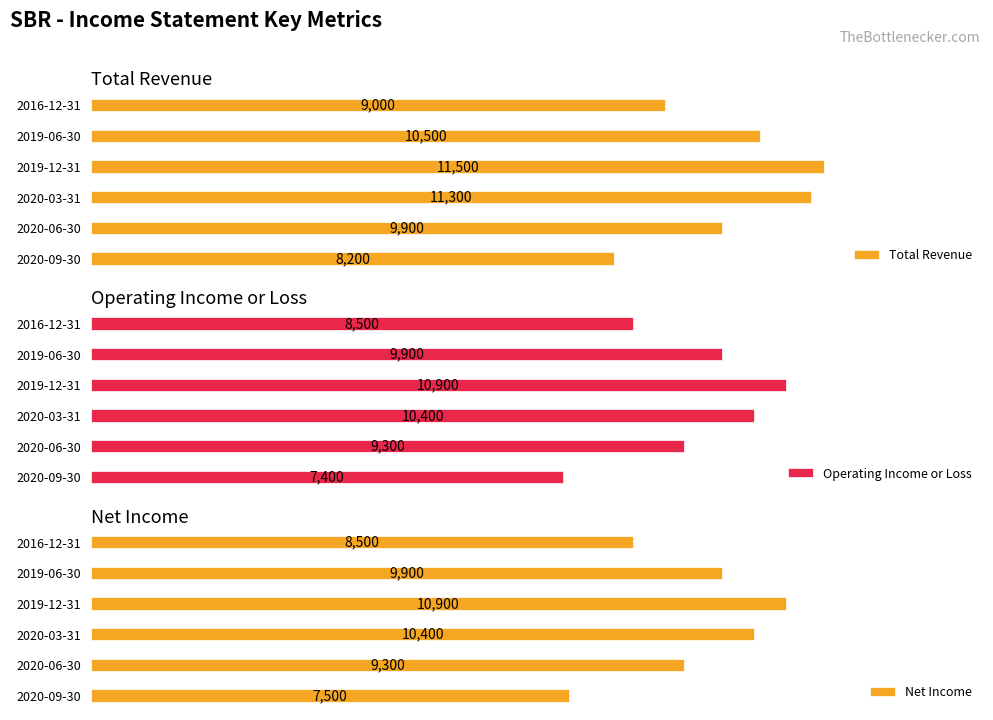

Is it true that Operating Income or Loss equals 5914 at 2020-03-31?

False